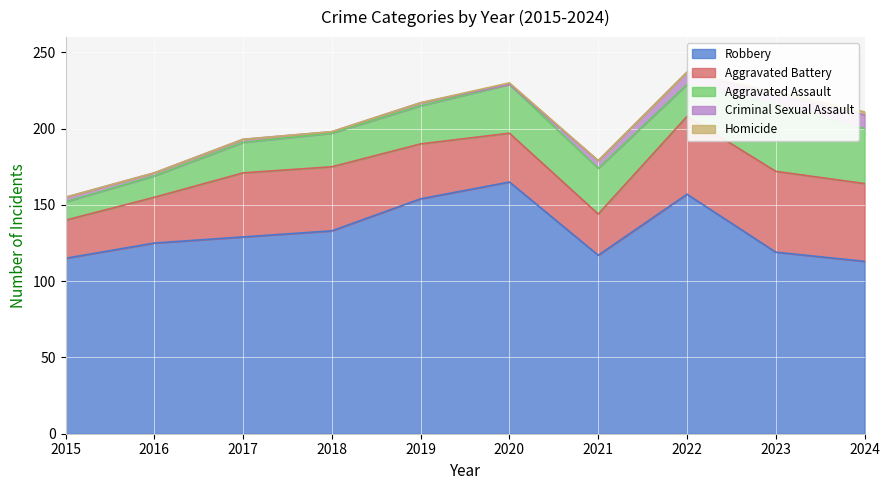

At which label is Robbery closest to 139?

2018